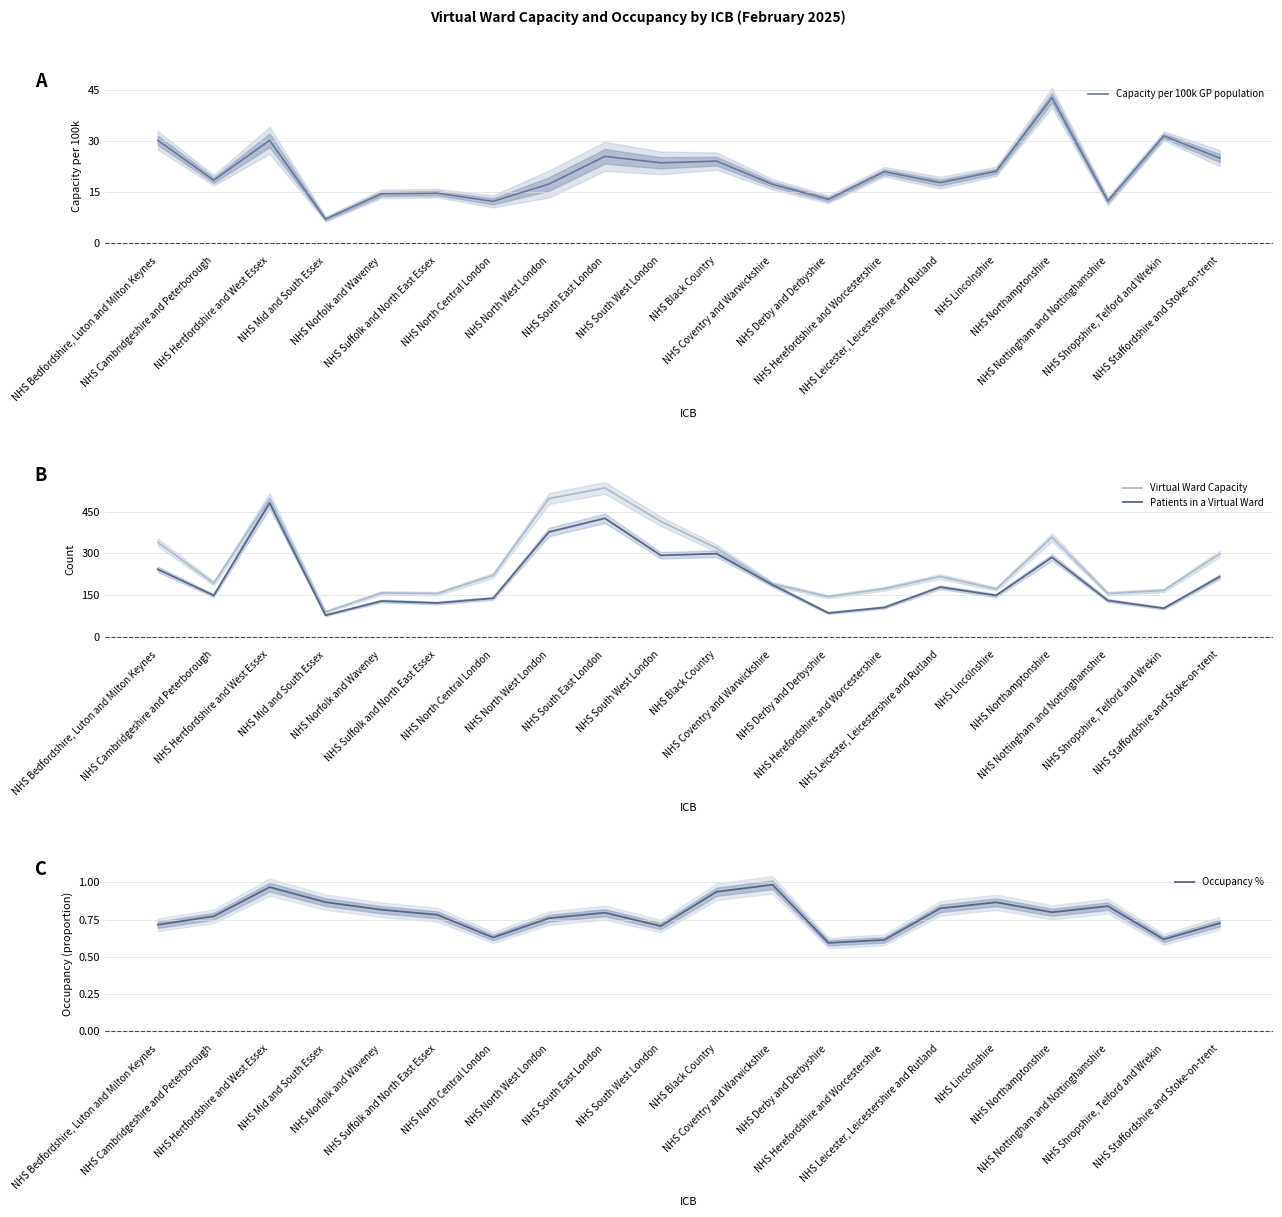

Rank the series at NHS Herefordshire and Worcestershire from lowest to highest value.

Occupancy %, Capacity per 100k GP population, Patients in a Virtual Ward, Virtual Ward Capacity